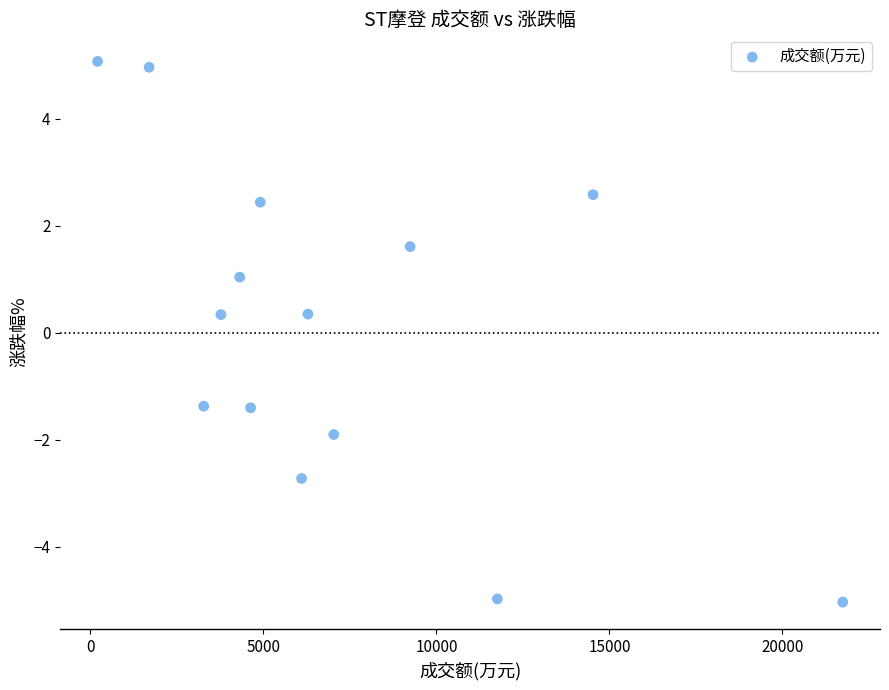

What is the range of Y values (max minus min)?

10.1